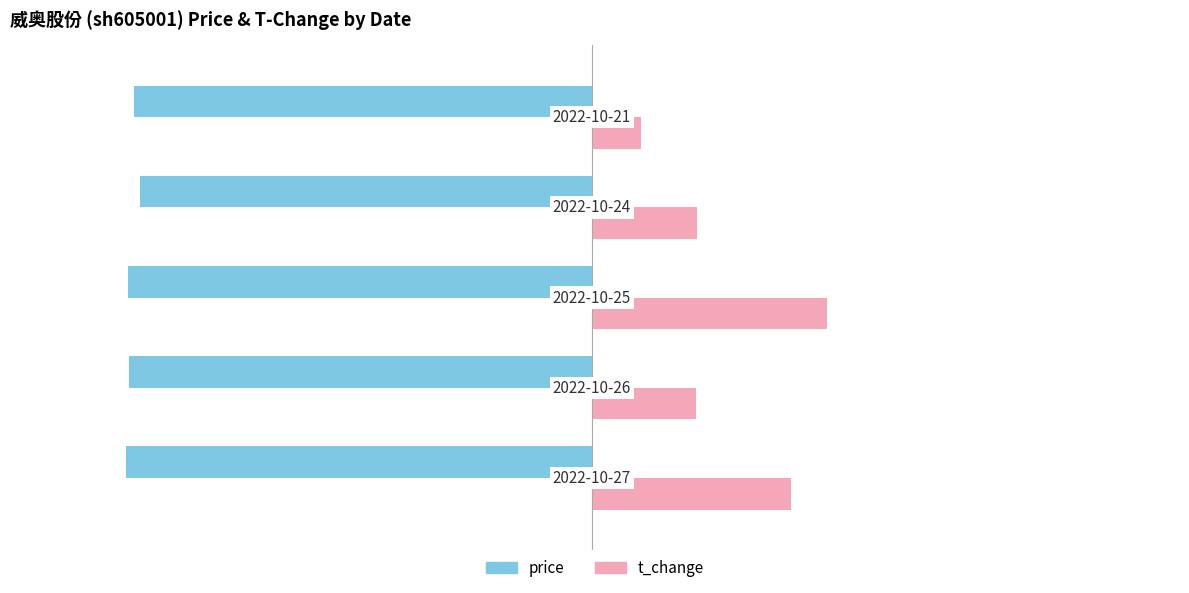

List the series in order of their overall mean, highest first.

t_change, price